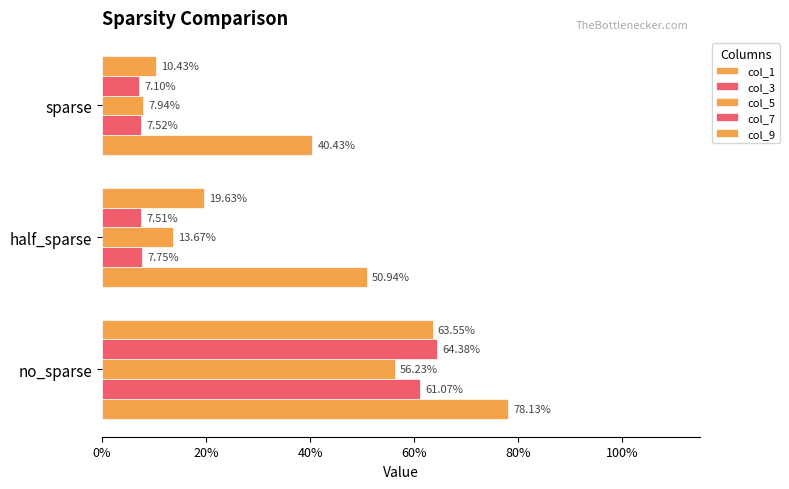

What is the difference between the maximum and minimum values in the col_5 series?

0.5